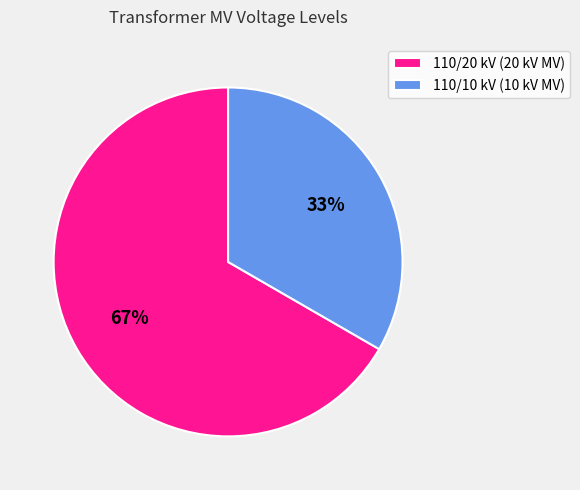

Combined, do 110/20 kV (20 kV MV) and 110/10 kV (10 kV MV) account for over 50%?

Yes